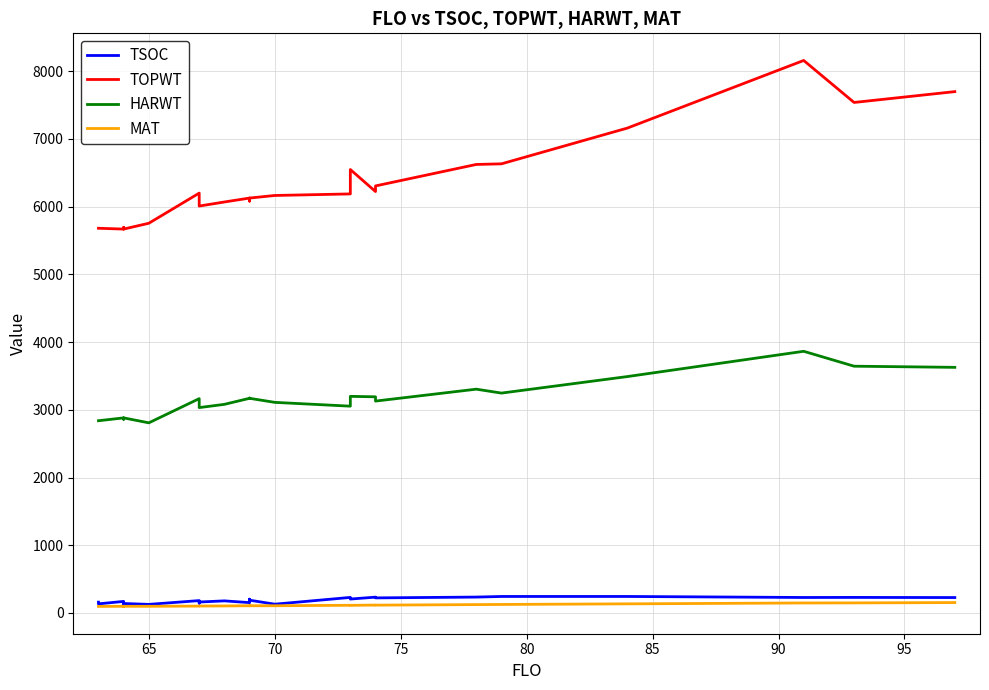

The TSOC series shows 306 at 10. True or false?

False